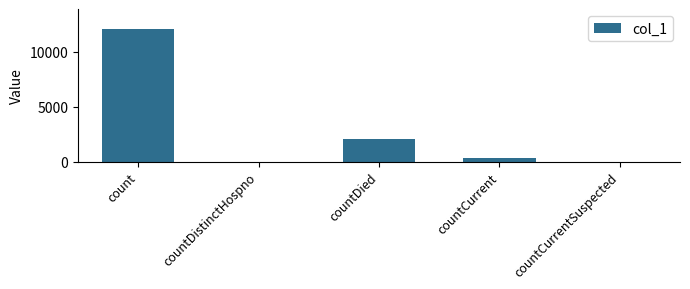

Reading right to left, transcribe all the data shown in this chart.

countCurrentSuspected=0	countCurrent=295	countDied=2039	countDistinctHospno=0	count=12099